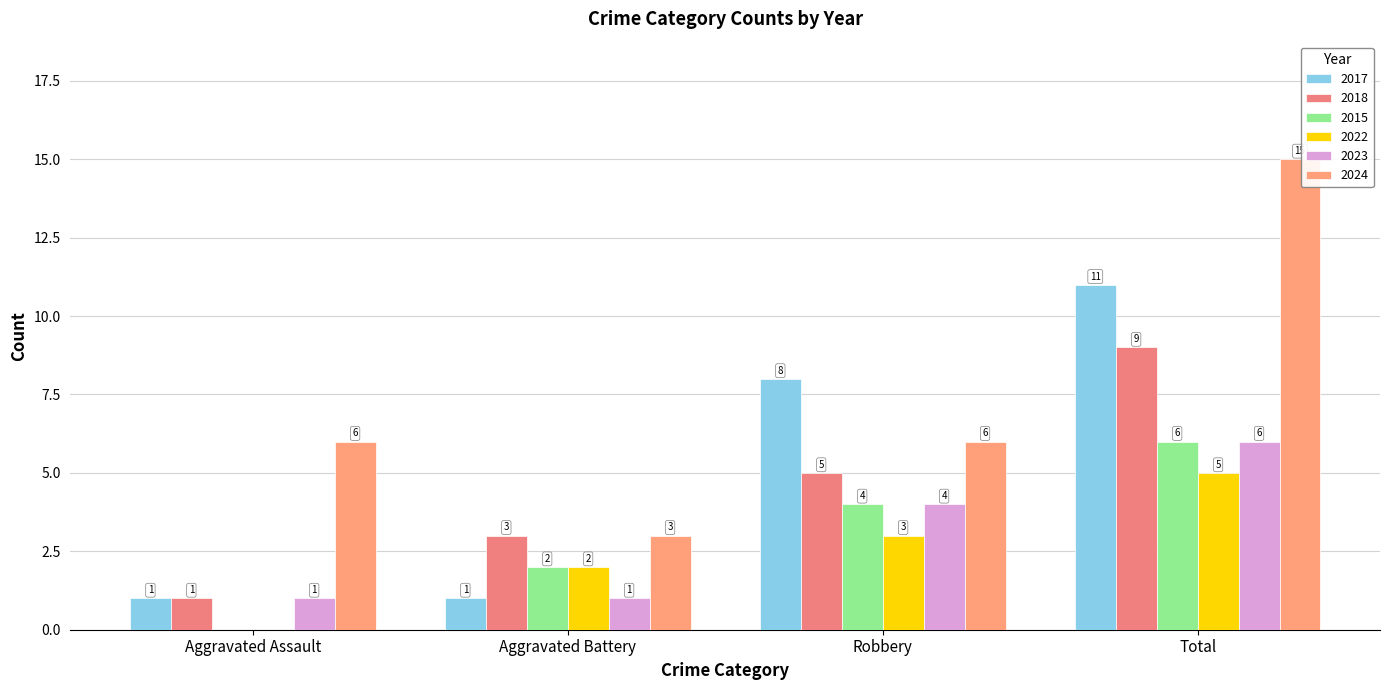

True or false: 2023 has a value of 10 at Total.

False